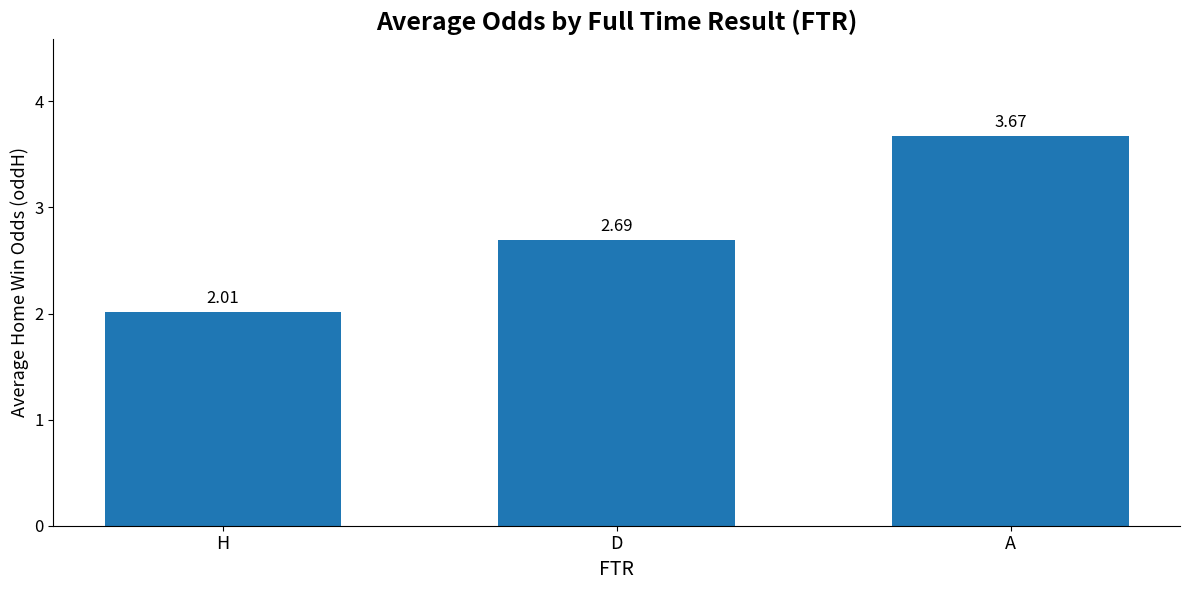

Approximately how many times larger is the value at H compared to A?

0.5